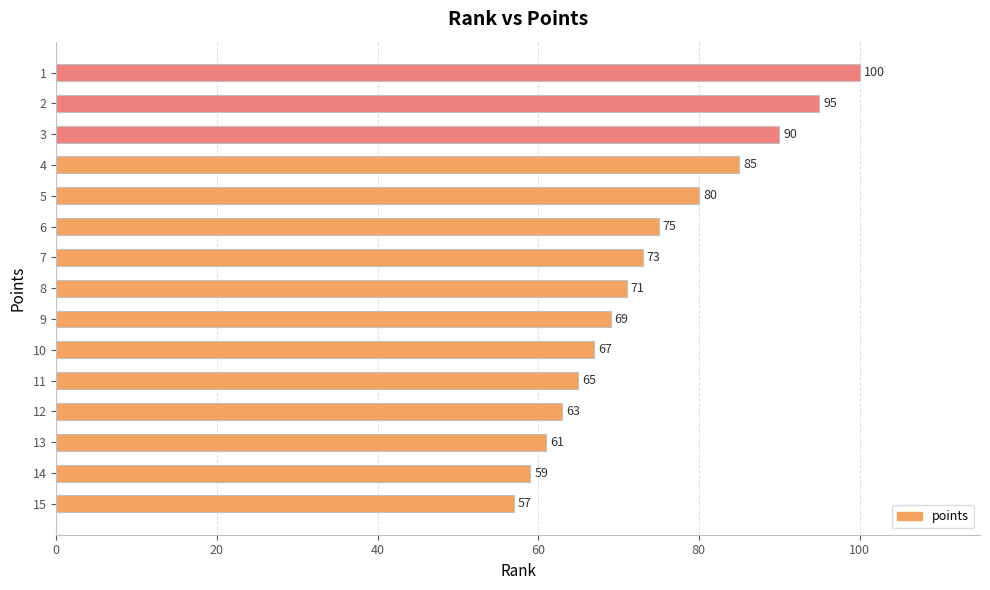

List the labels in order of value, smallest first.

15, 14, 13, 12, 11, 10, 9, 8, 7, 6, 5, 4, 3, 2, 1